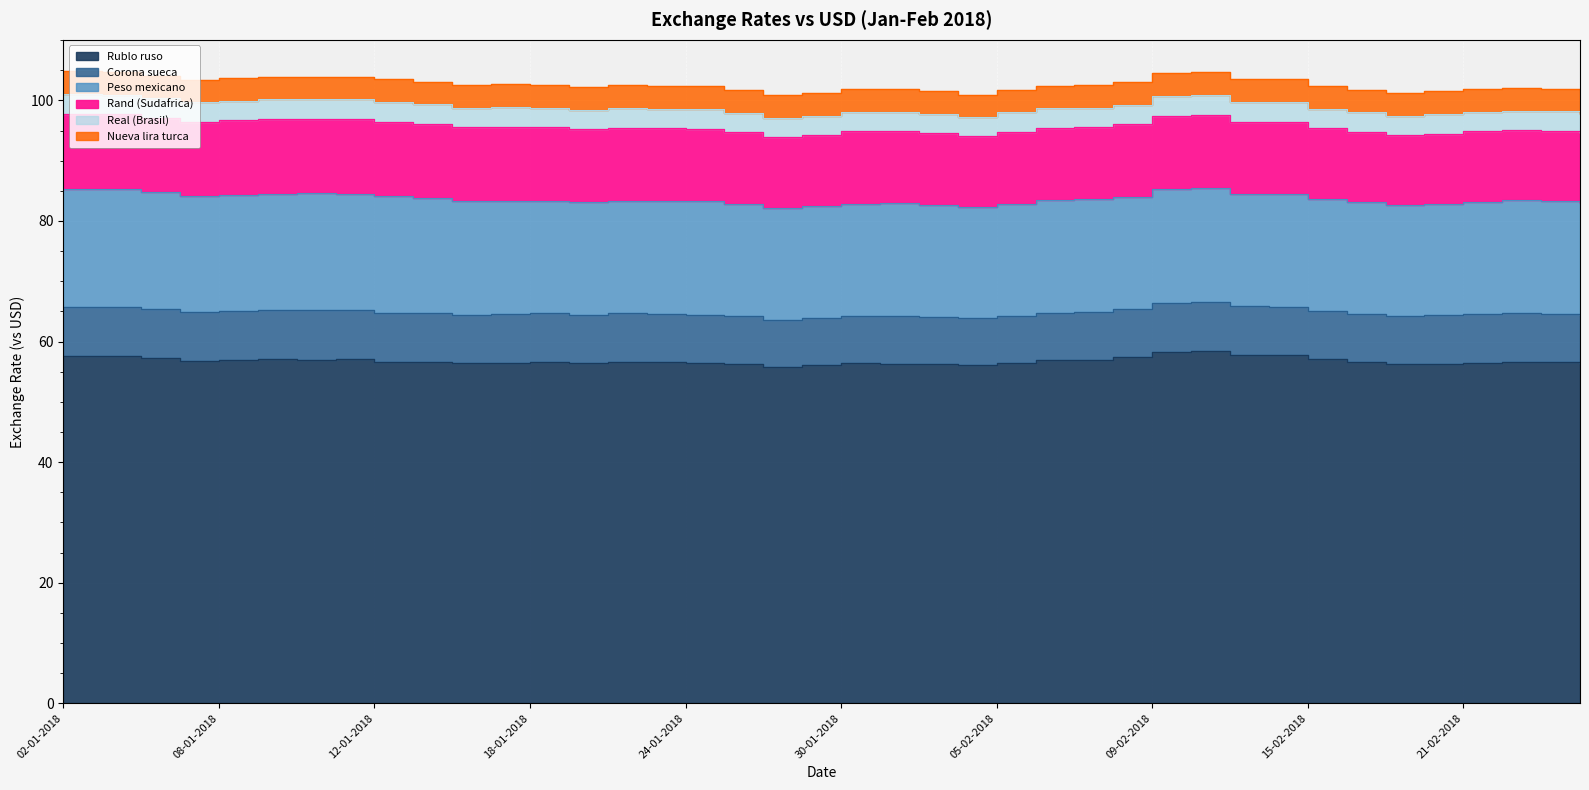

Where is Rublo ruso nearest to the value 57?

10-01-2018